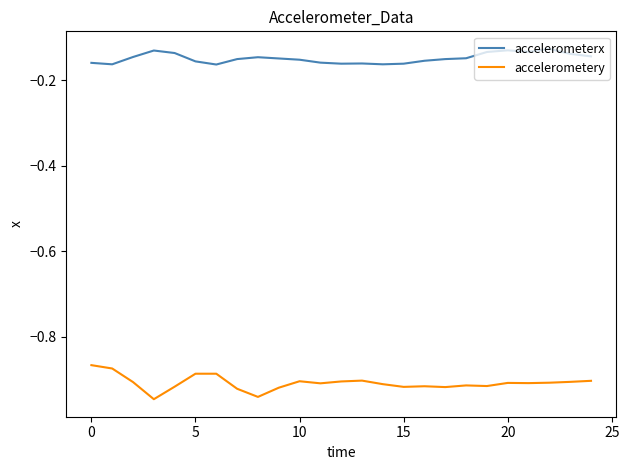

Which series has the largest total across all categories?

accelerometerx